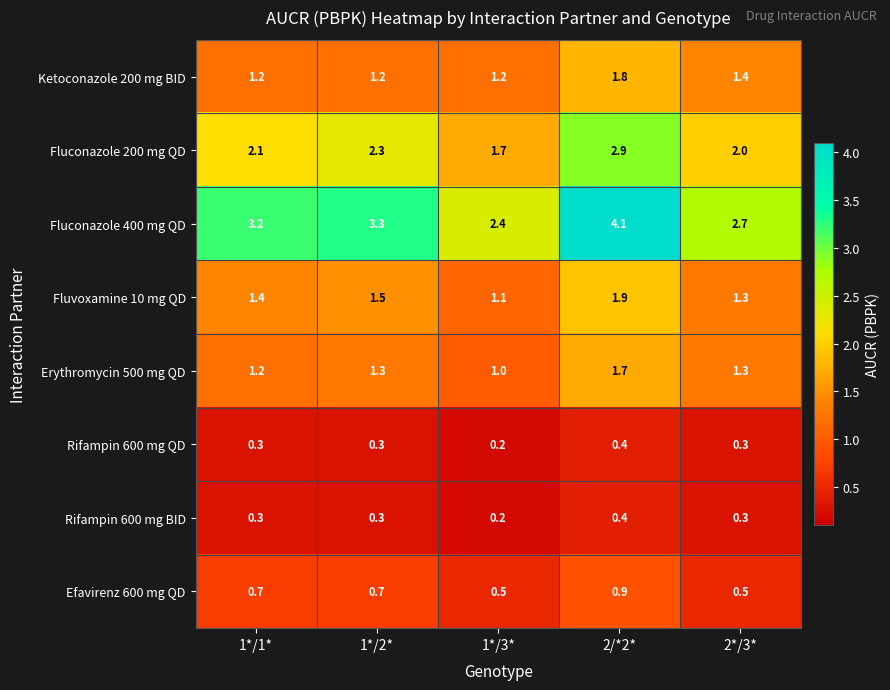

What is the sum of the Fluconazole 200 mg QD values at 1*/3* and 1*/1*?

3.8